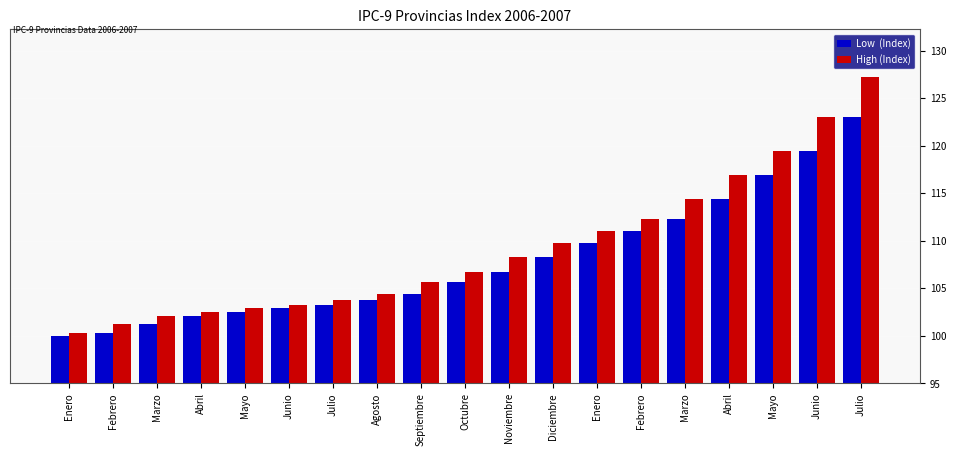

Reading left to right, transcribe all the data shown in this chart.

Low  (Index): 100.0	100.3	101.3	102.1	102.6	102.9	103.3	103.7	104.4	105.7	106.7	108.2	109.8	111.0	112.3	114.4	116.9	119.5	123.0
High (Index): 100.3	101.3	102.1	102.6	102.9	103.3	103.7	104.4	105.7	106.7	108.2	109.8	111.0	112.3	114.4	116.9	119.5	123.0	127.3